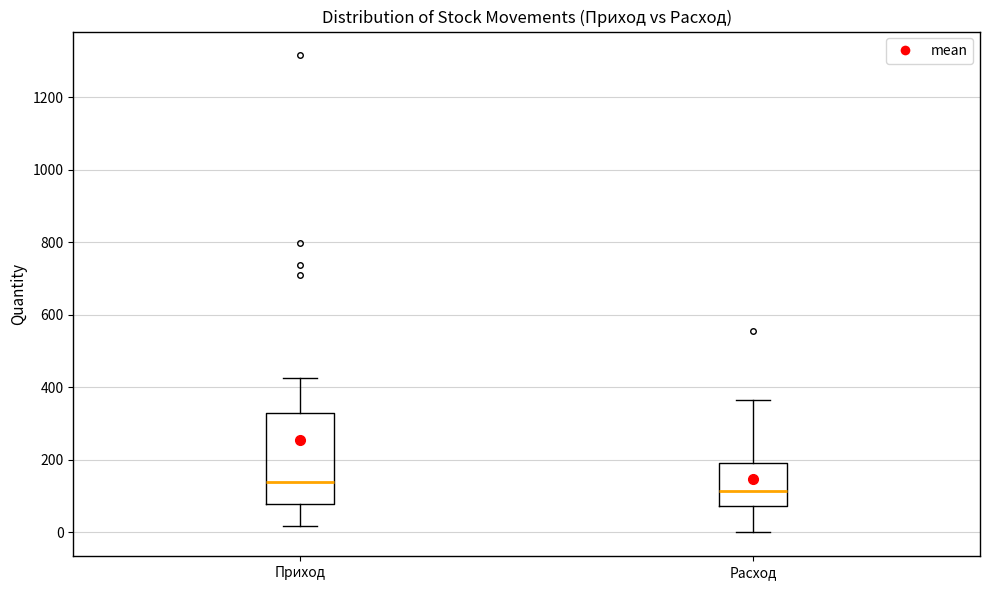

Which box's median line is the highest?

Приход